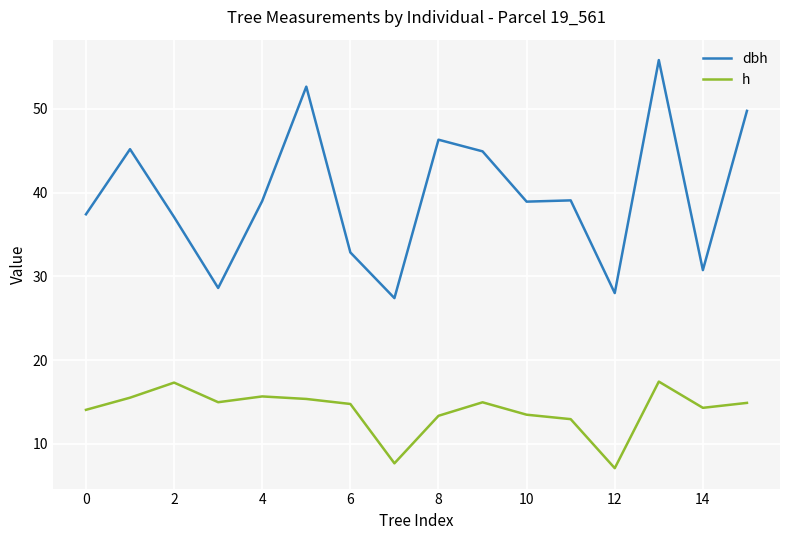

Which series has the largest range (max minus min)?

dbh